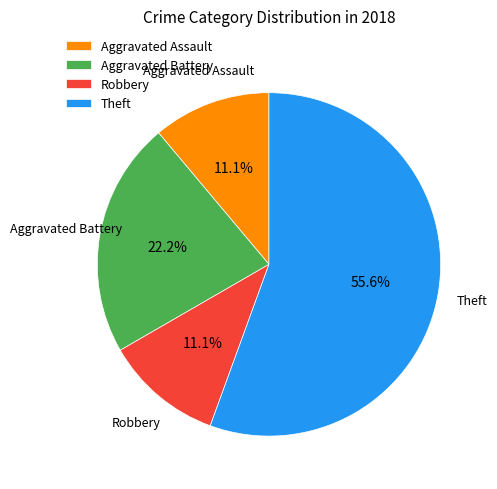

To the nearest percent, what percentage of the pie is Theft?

56%